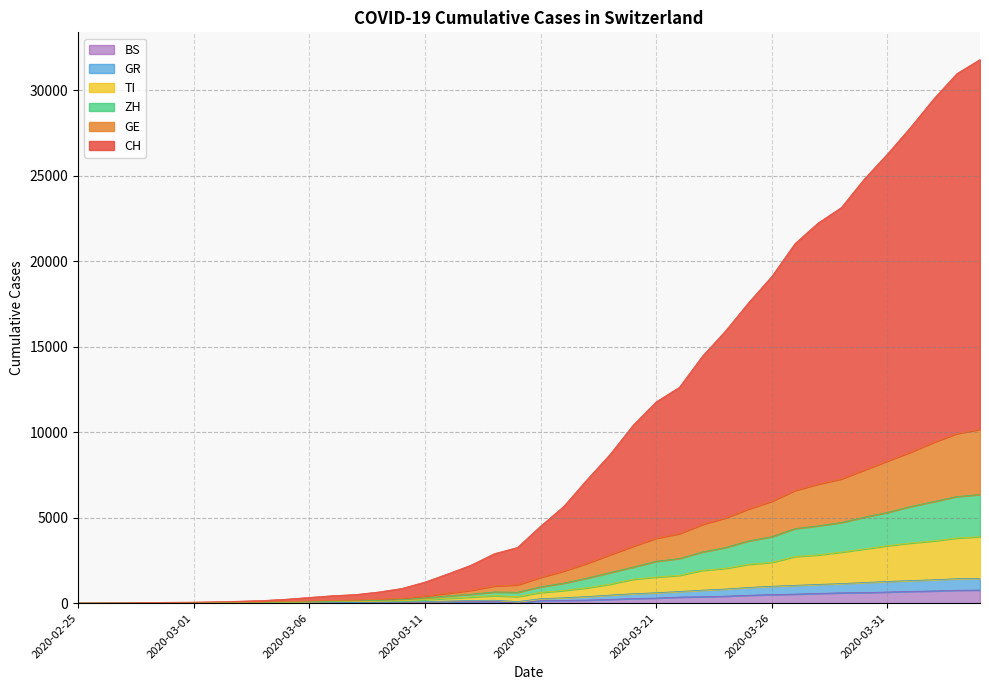

Which series changed the most between 2020-03-26 and 2020-04-04?

CH